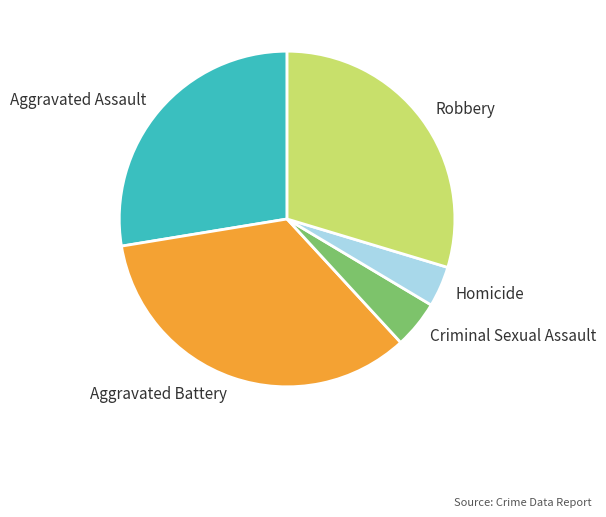

Does any single category account for the majority?

No